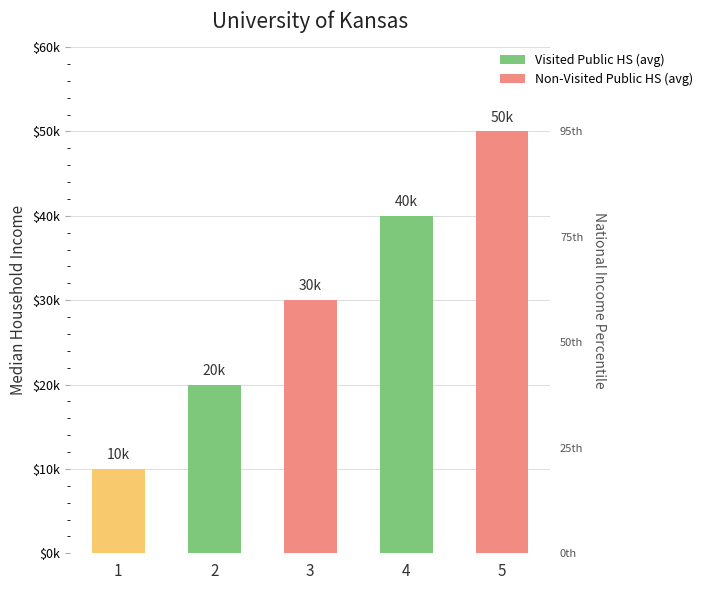

The value at 1 is 2. True or false?

False